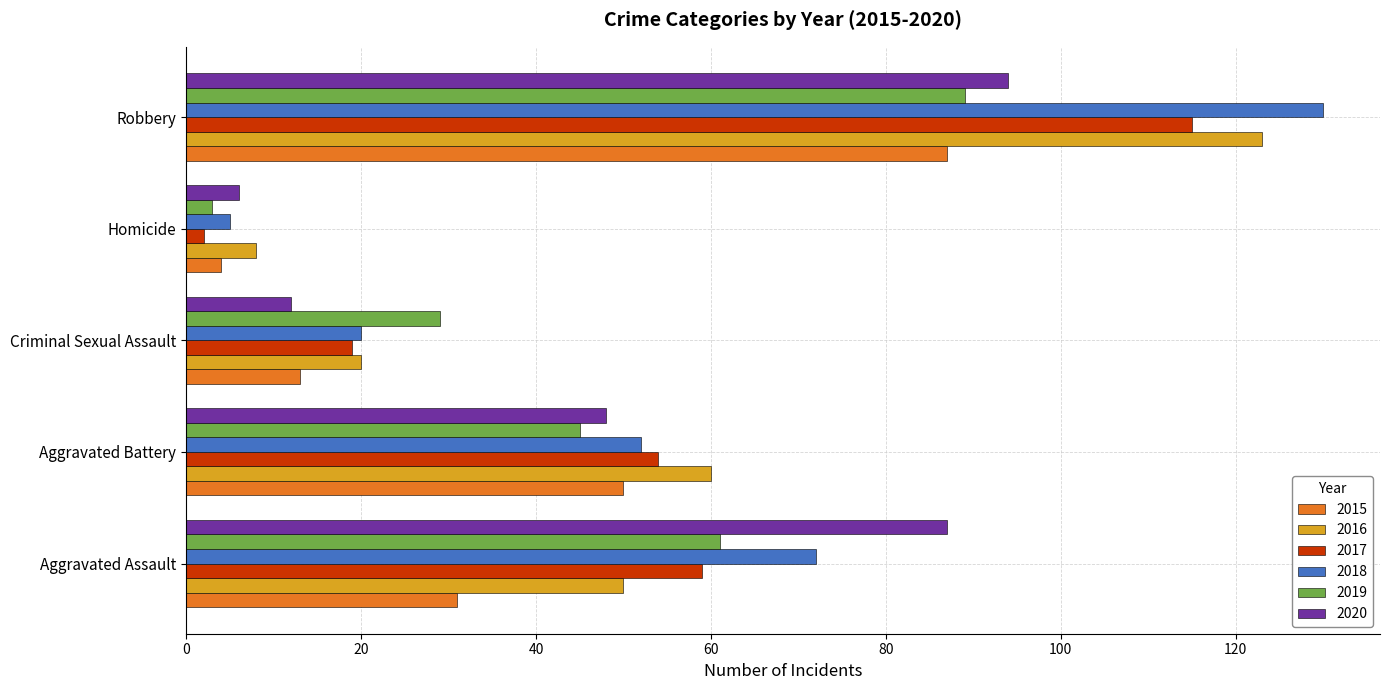

Which series has the widest spread of values?

2018